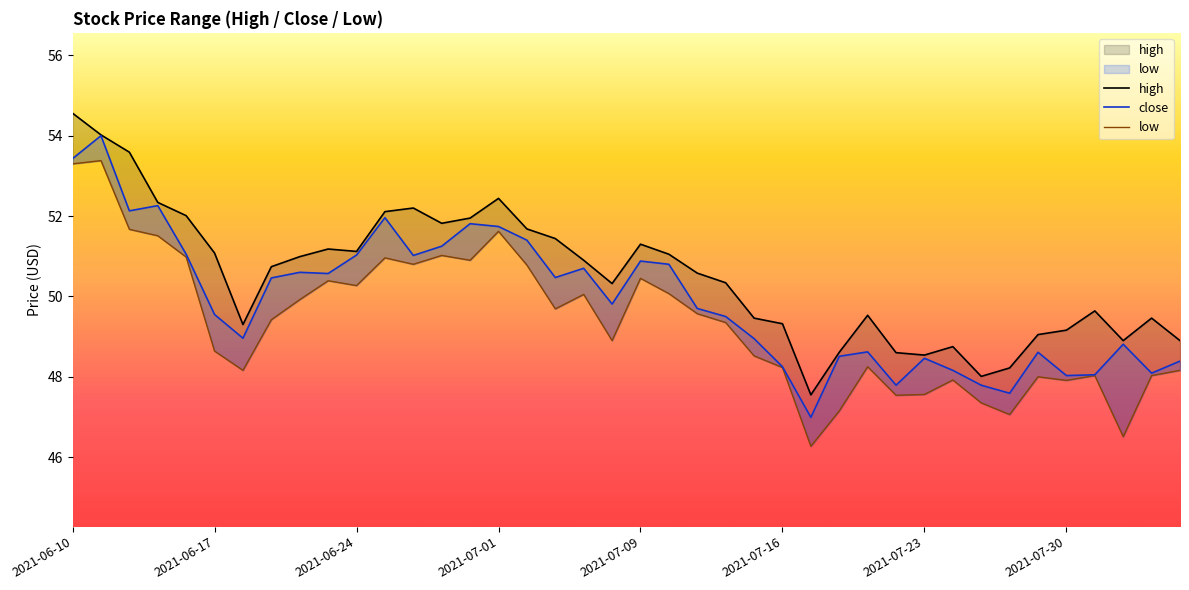

What is the highest value of the high series?

54.6